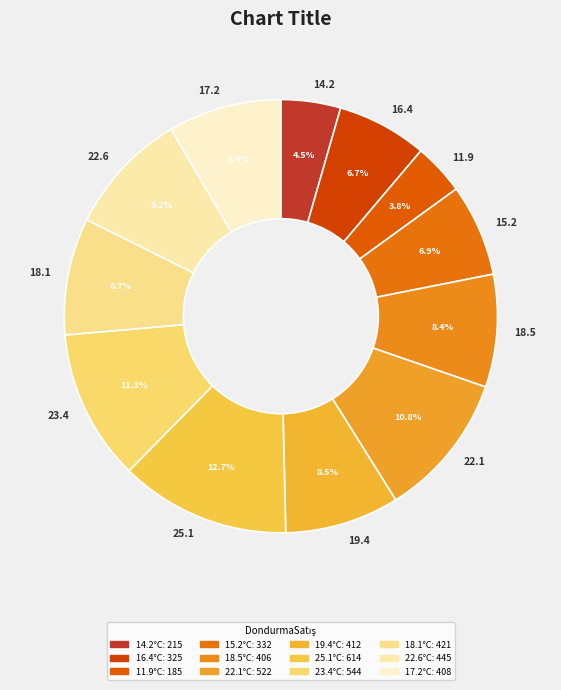

Count the number of slices in the pie.

12